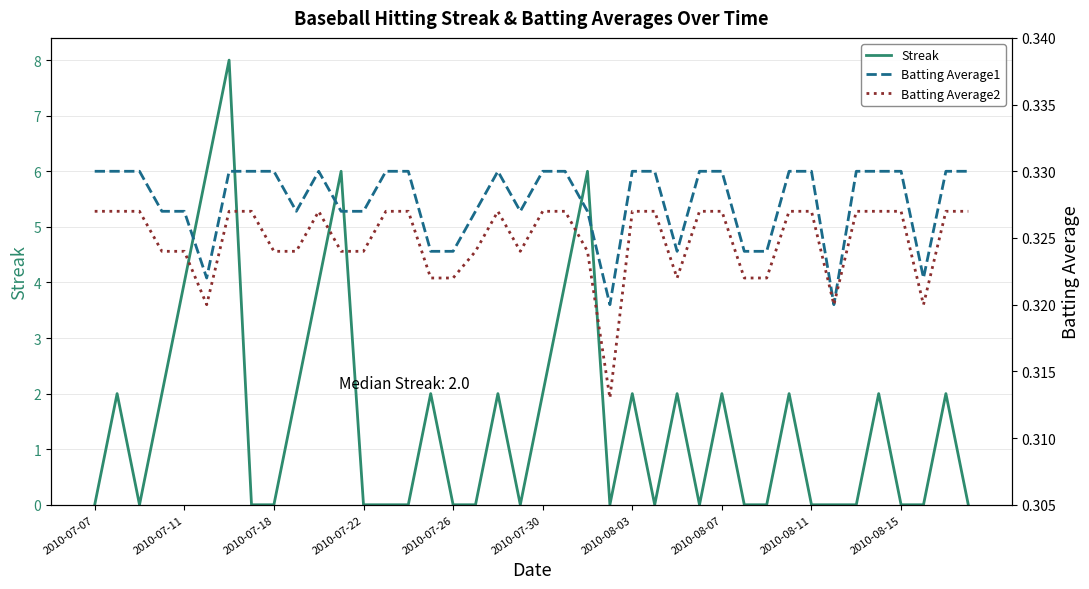

True or false: Streak has a value of -4 at 2010-08-11.

False